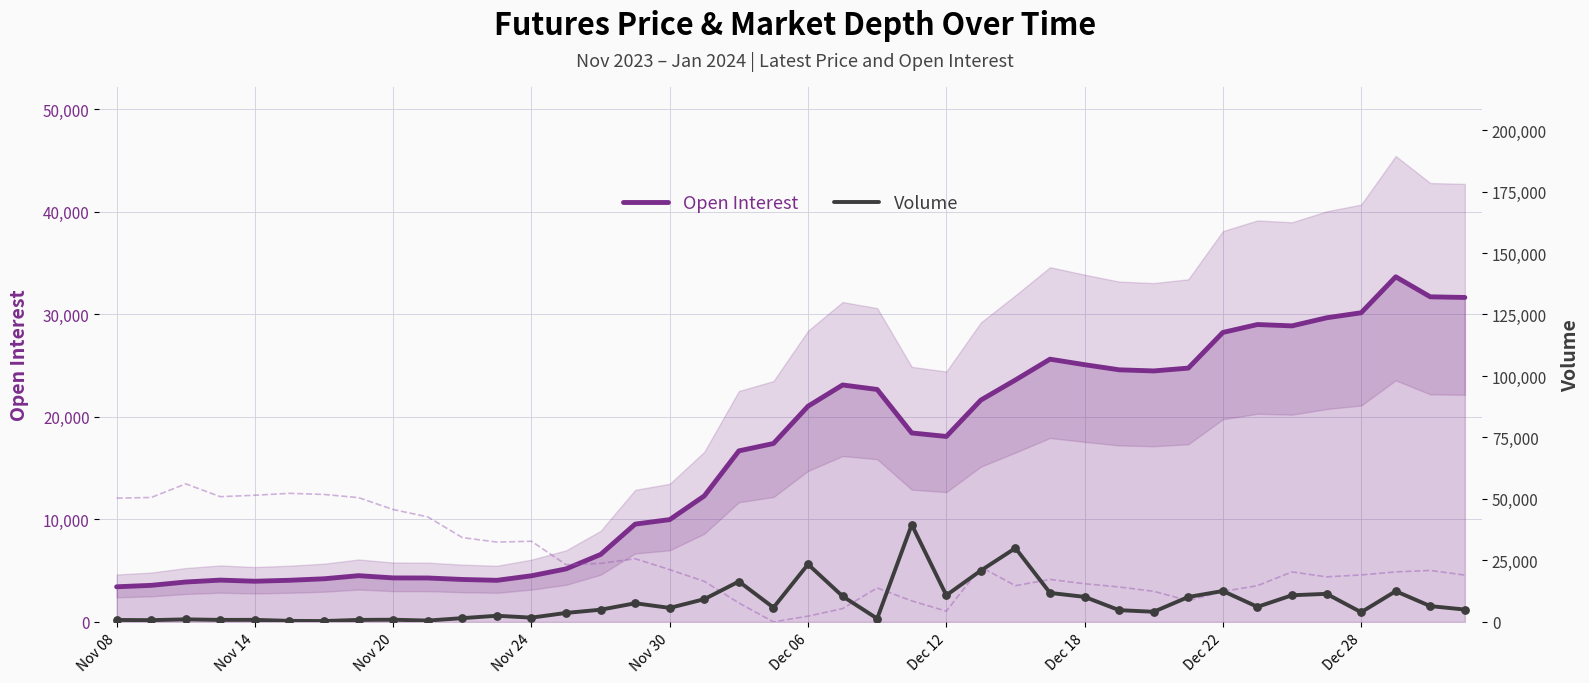

Which series has the largest total across all categories?

Open Interest